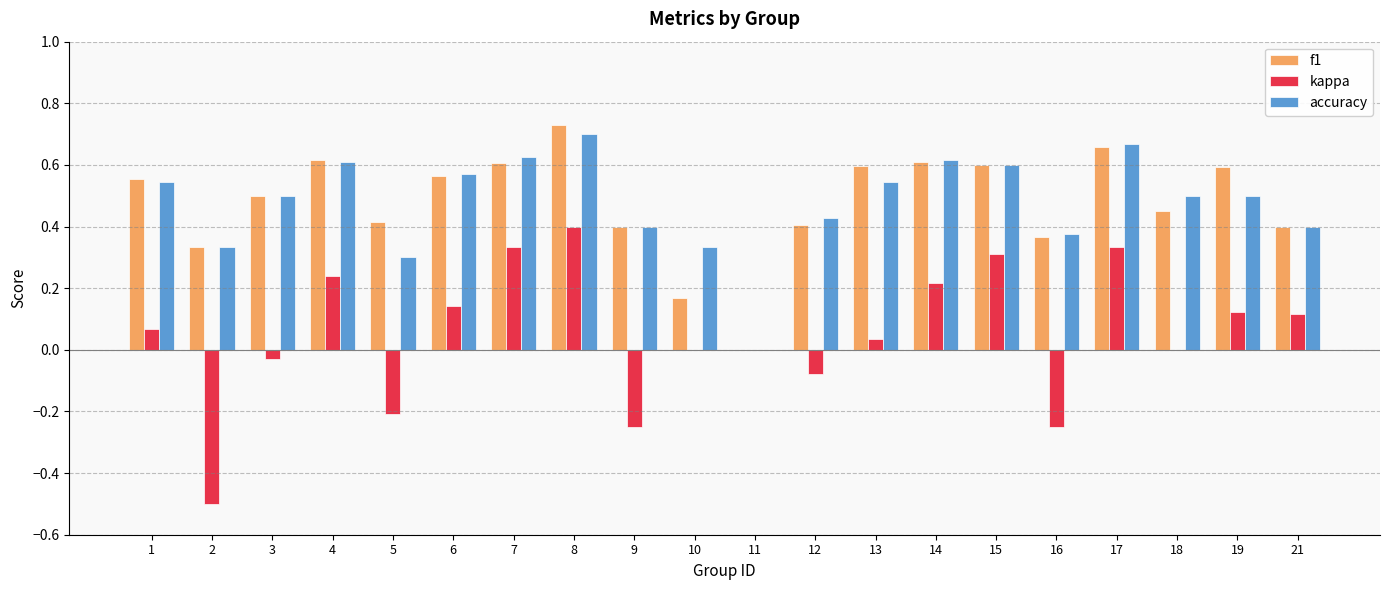

What is the sum of the f1 values at 1 and 14?

1.2